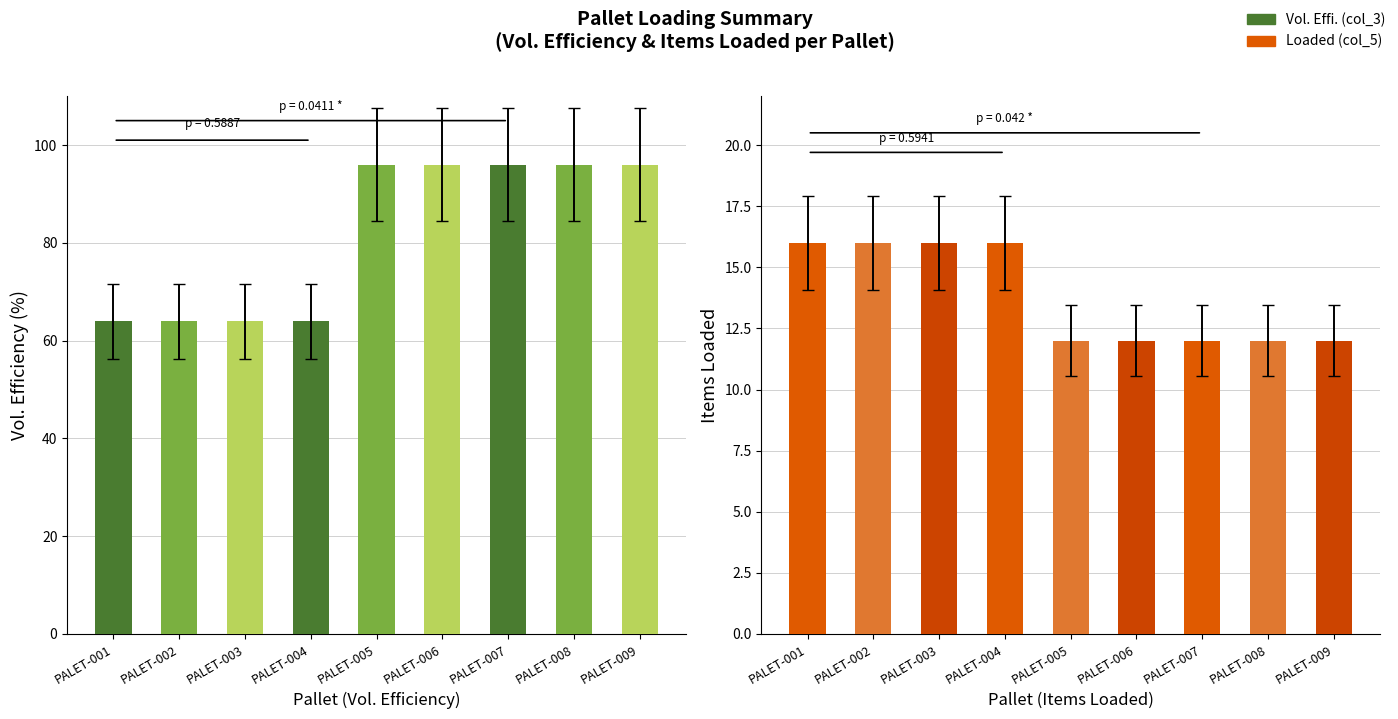

True or false: Vol. Effi. (col_3) has a value of 96 at PALET-008.

True